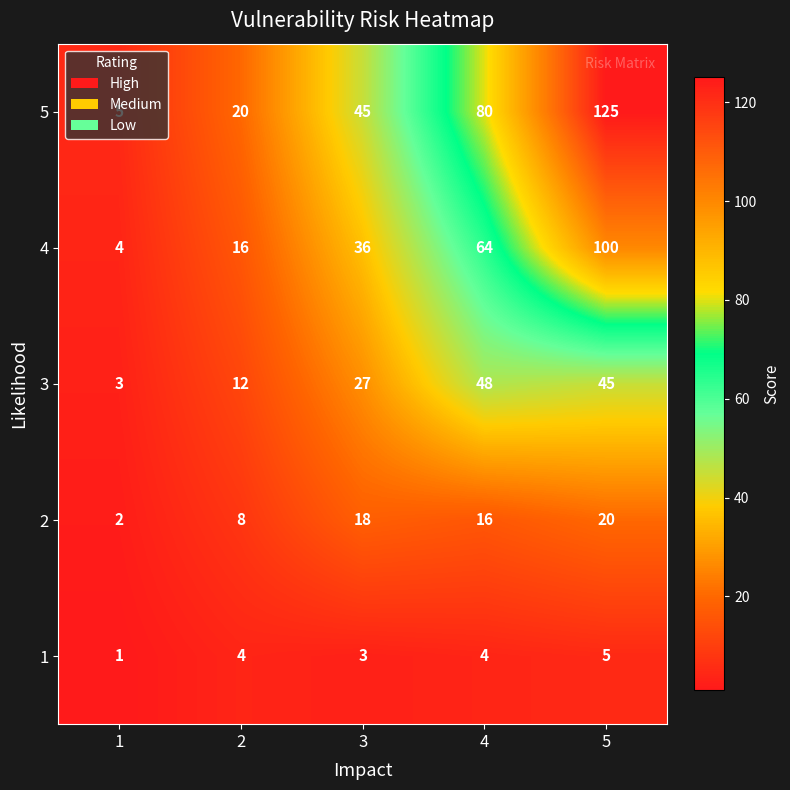

Which series has the largest total across all categories?

5